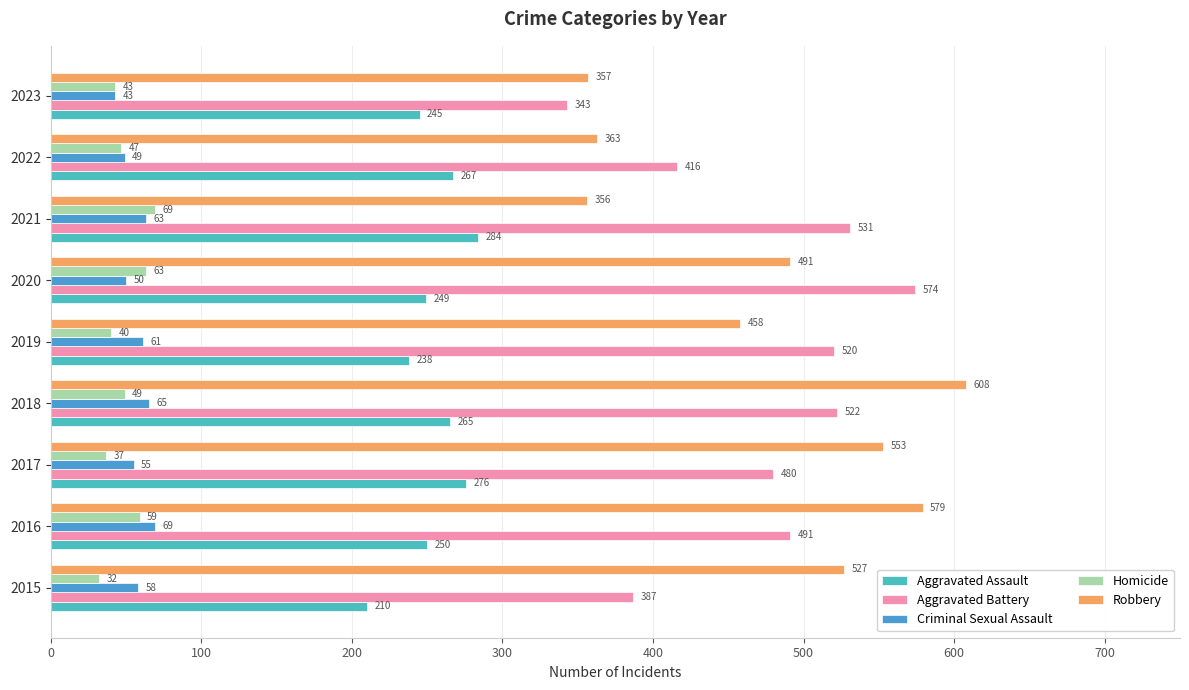

What value does the Criminal Sexual Assault series have at 2022, to the nearest 10?

50